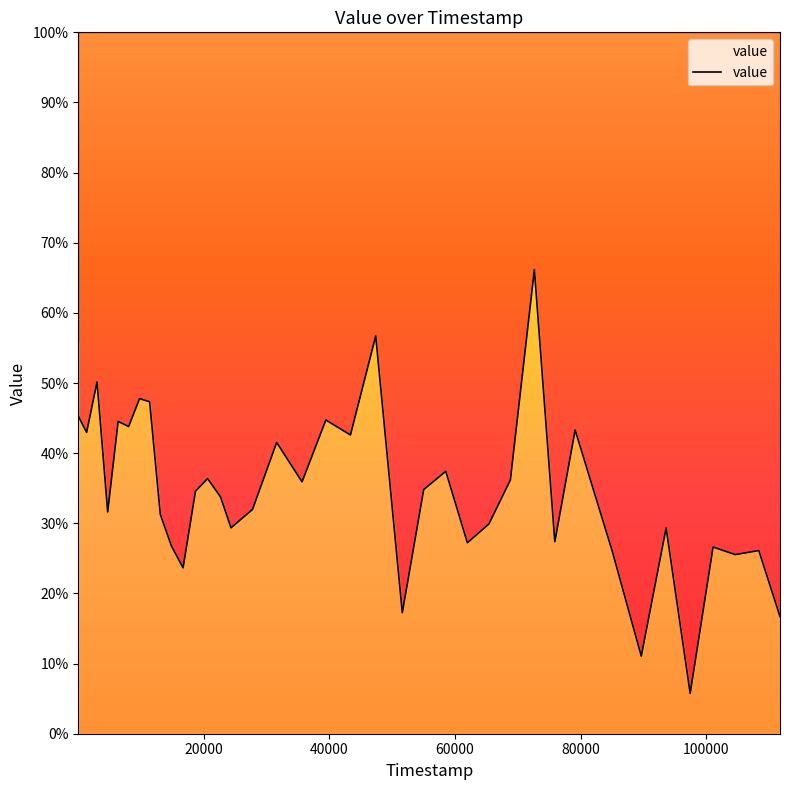

The value at 1333 is 24.5. True or false?

False